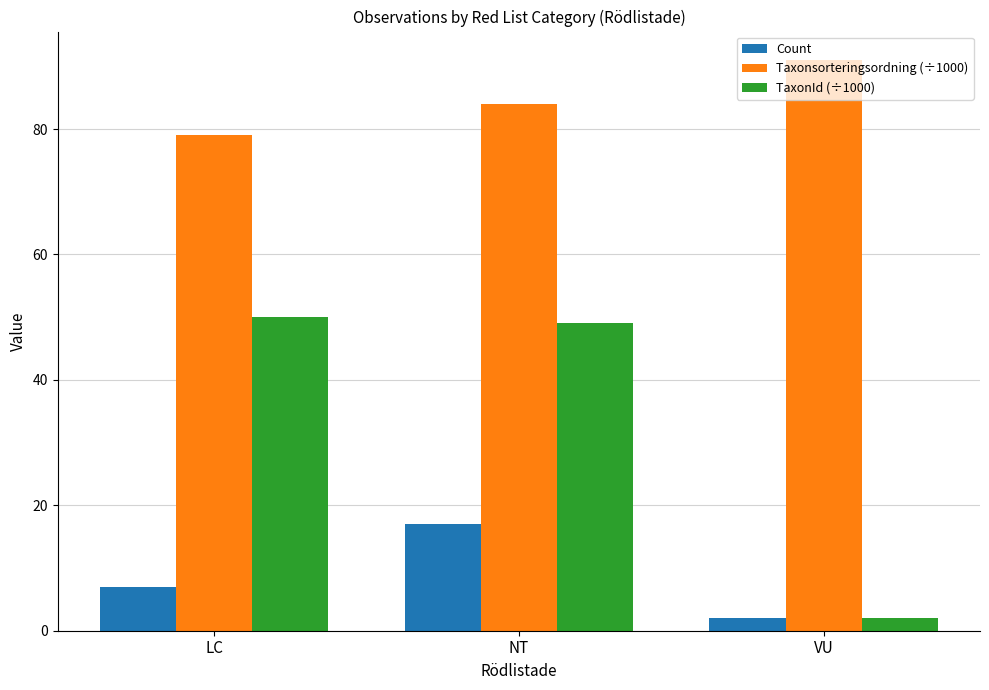

What is the smallest value displayed?

2